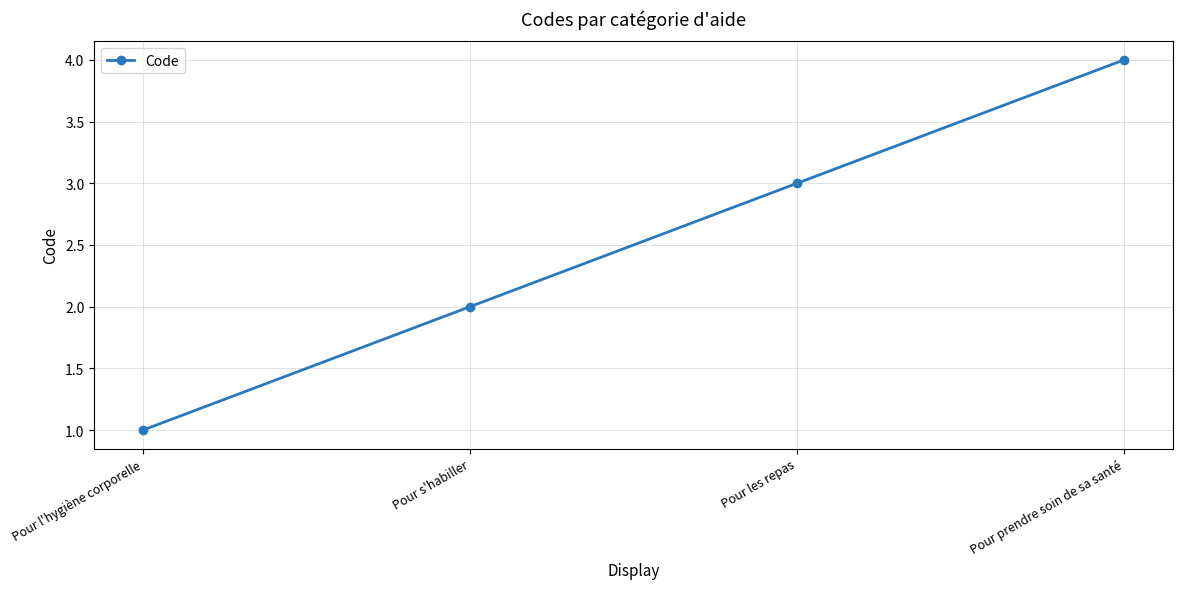

Reading left to right, list all the values displayed in this chart.

1	2	3	4